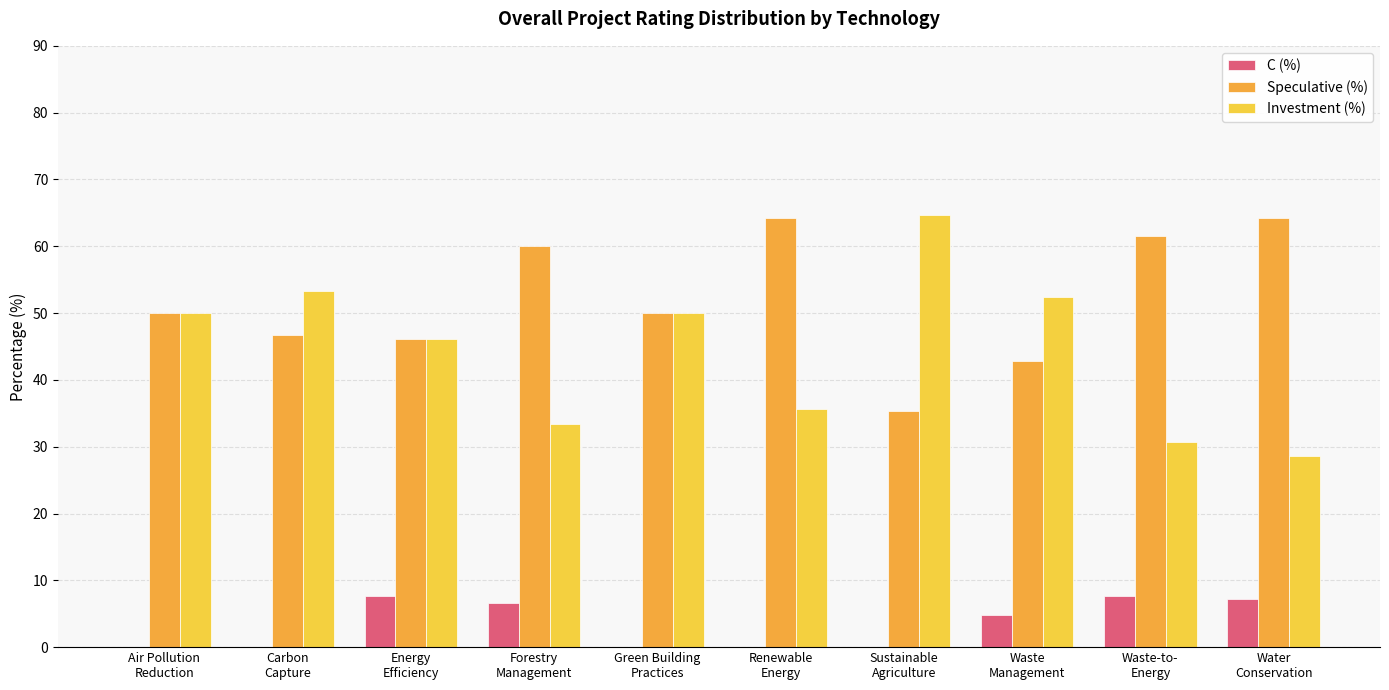

What value does the Speculative (%) series have at Forestry
Management?

60.0